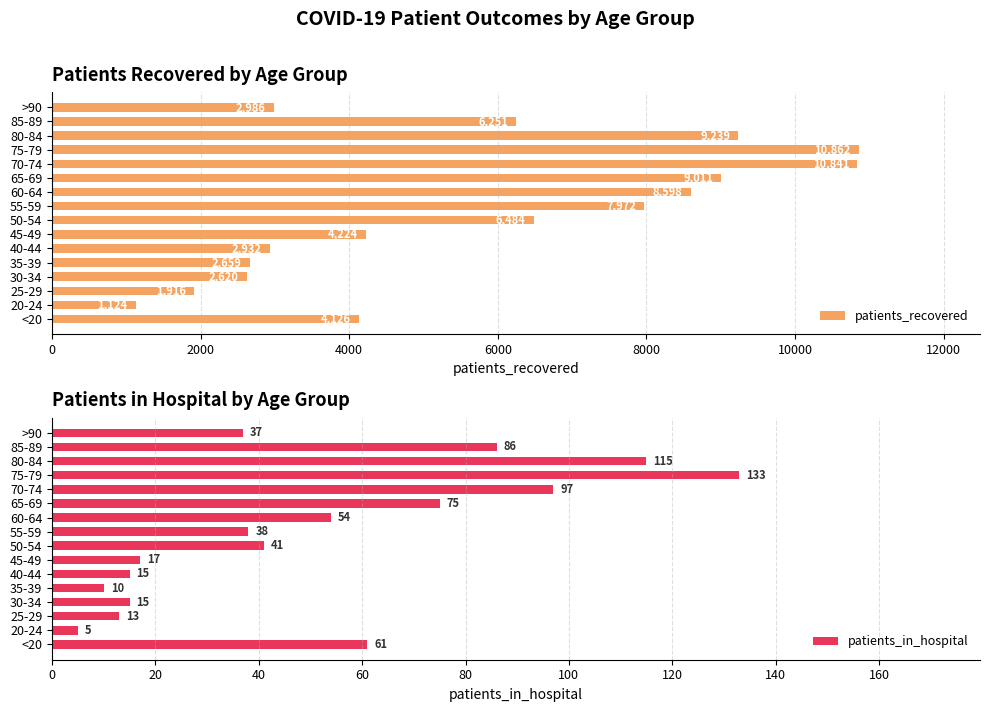

What is the maximum value shown in the chart?

10862